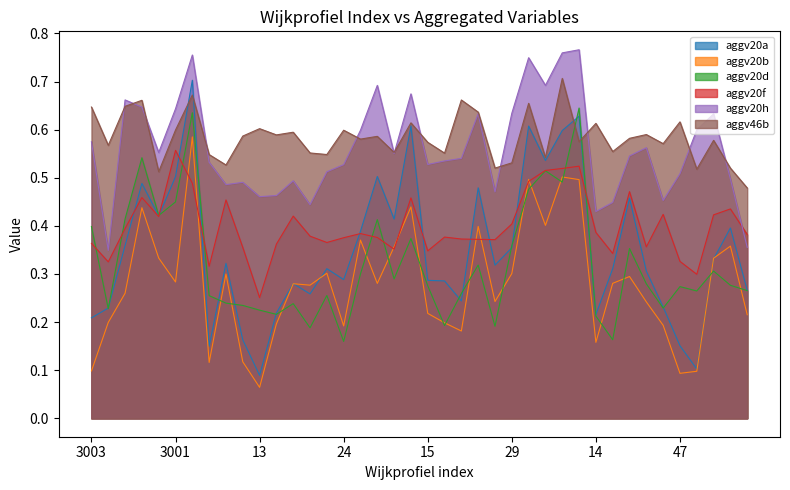

At 34, list the series in order from smallest to largest.

aggv20d, aggv20f, aggv20b, aggv20a, aggv20h, aggv46b